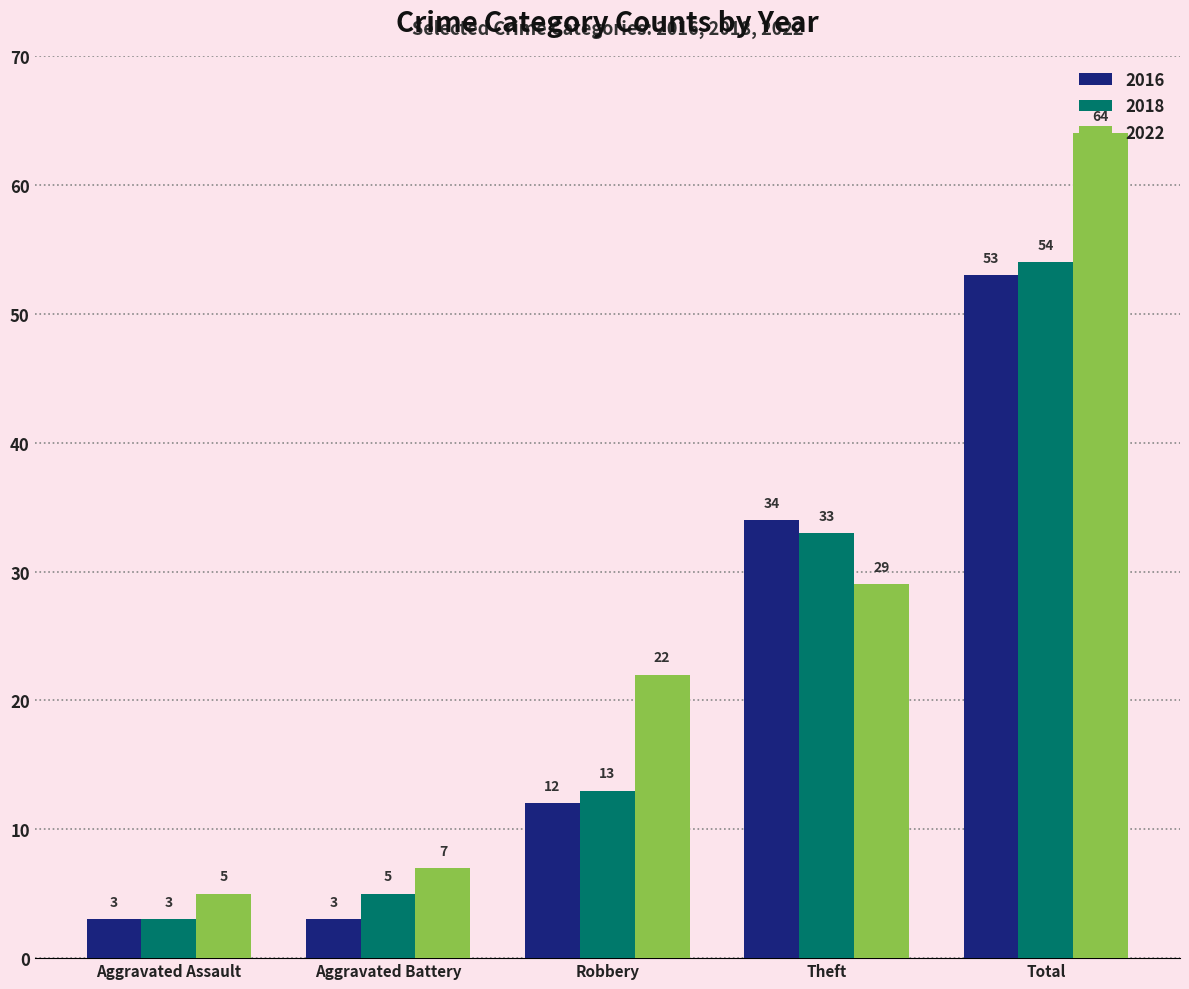

What are all the series names shown in the legend?

2016, 2018, 2022